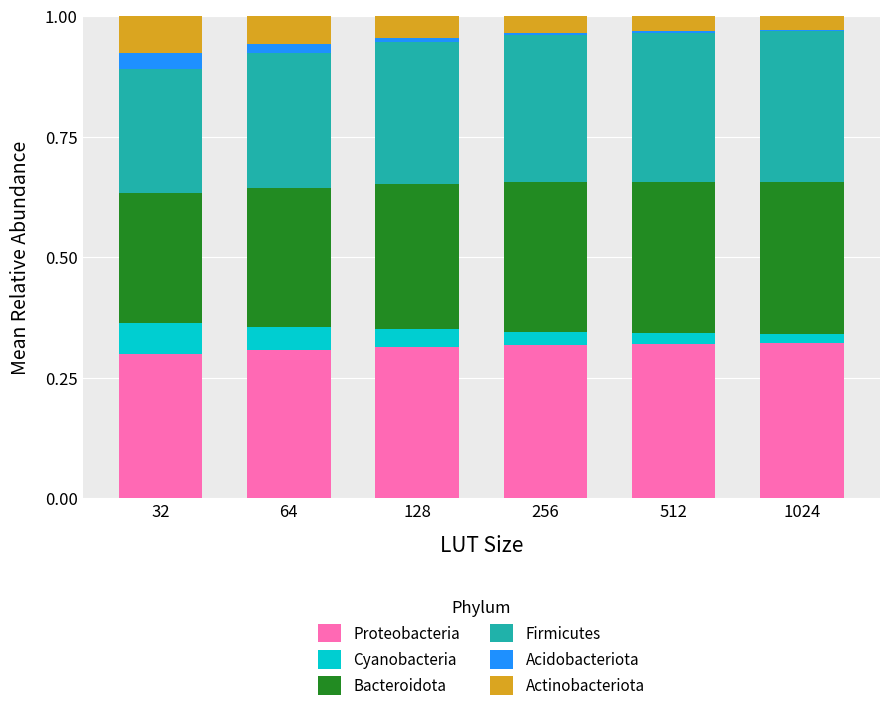

The value of Proteobacteria at 1024 is 0.5. True or false?

False